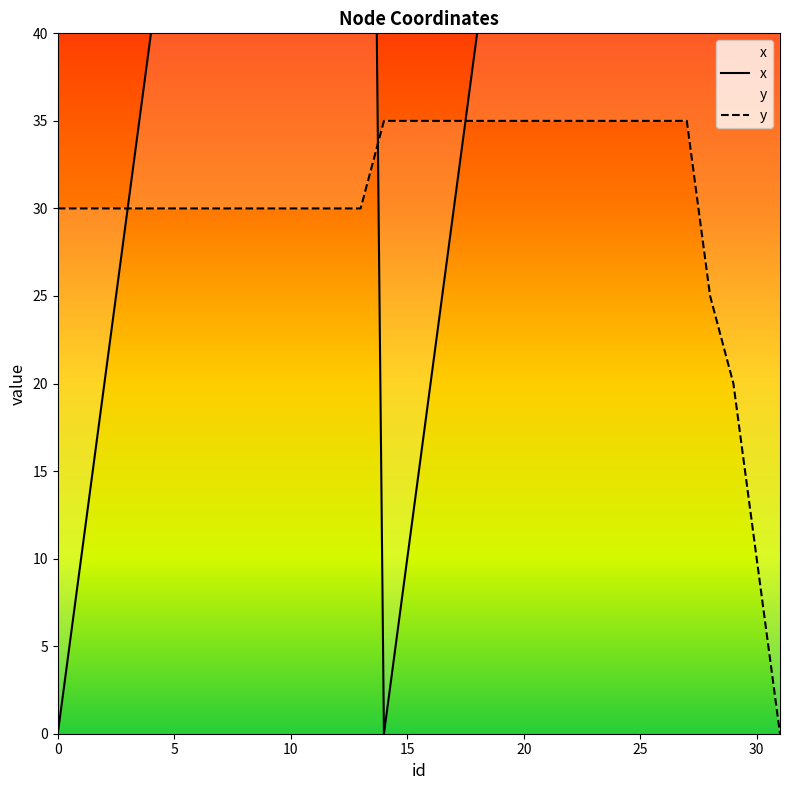

At how many categories does at least one series exceed 46?

22